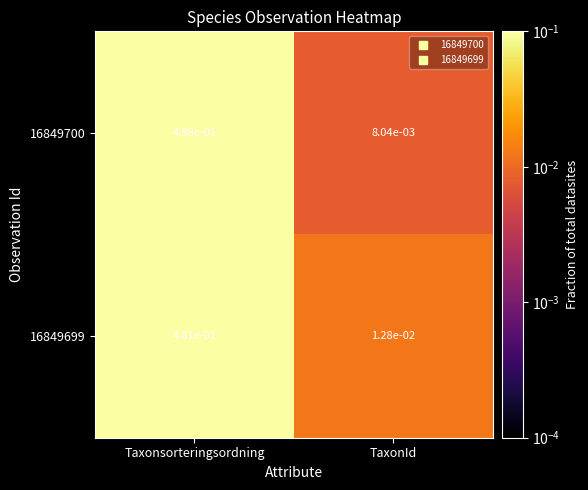

Is it true that 16849699 equals 0.3 at Taxonsorteringsordning?

False